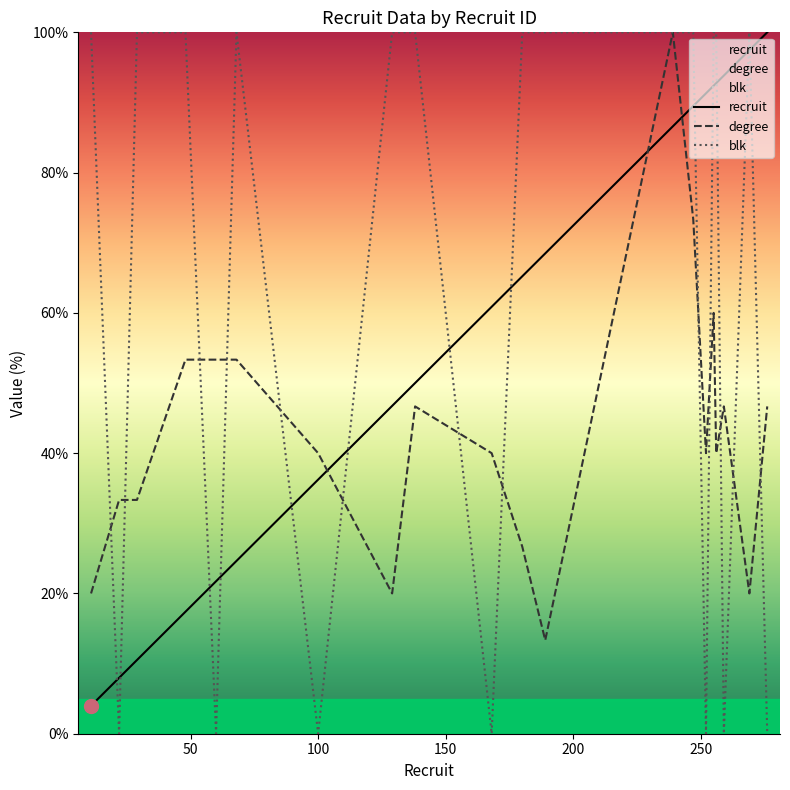

What is the maximum value for blk?

100.0